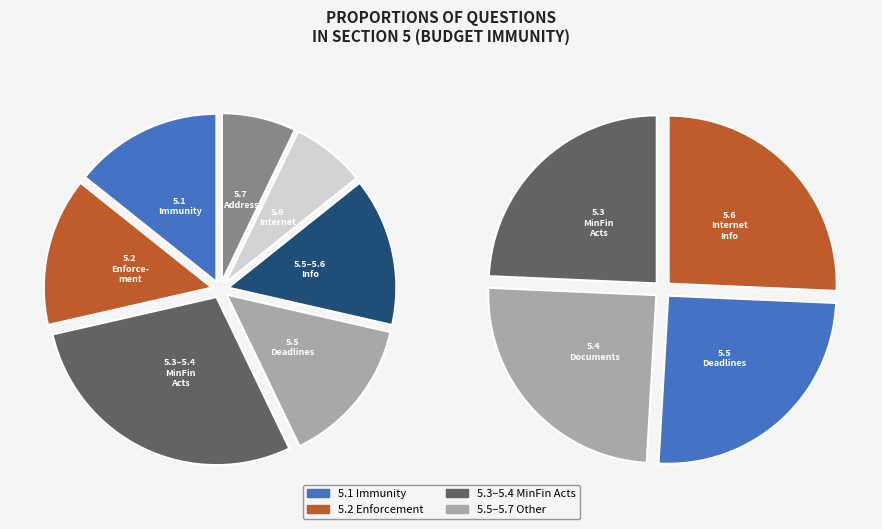

True or false: 5.1 accounts for 2% of the total.

False